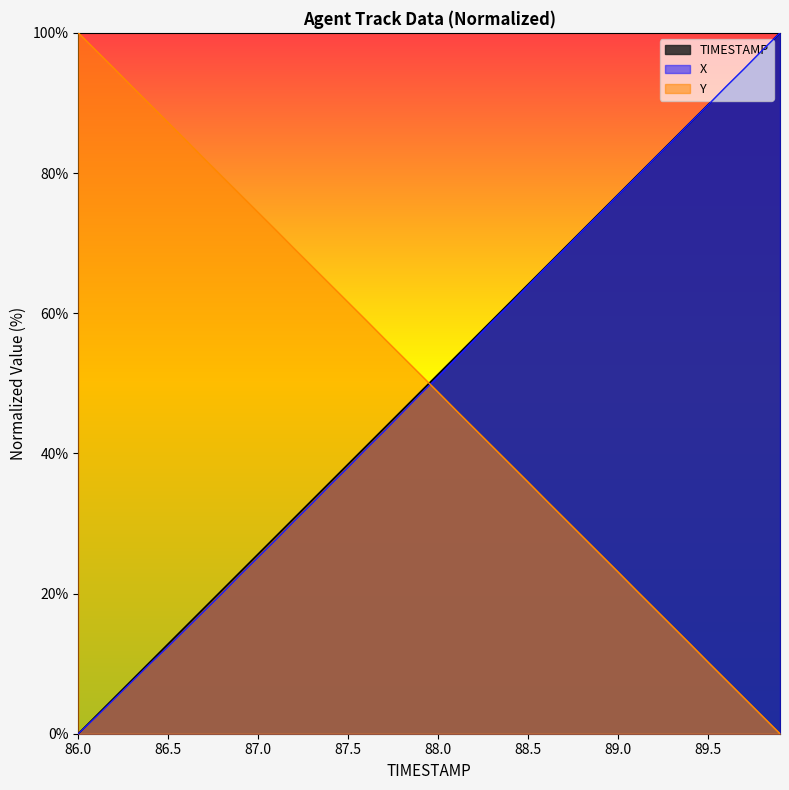

The value of Y at 86.8 is 141.3. True or false?

False